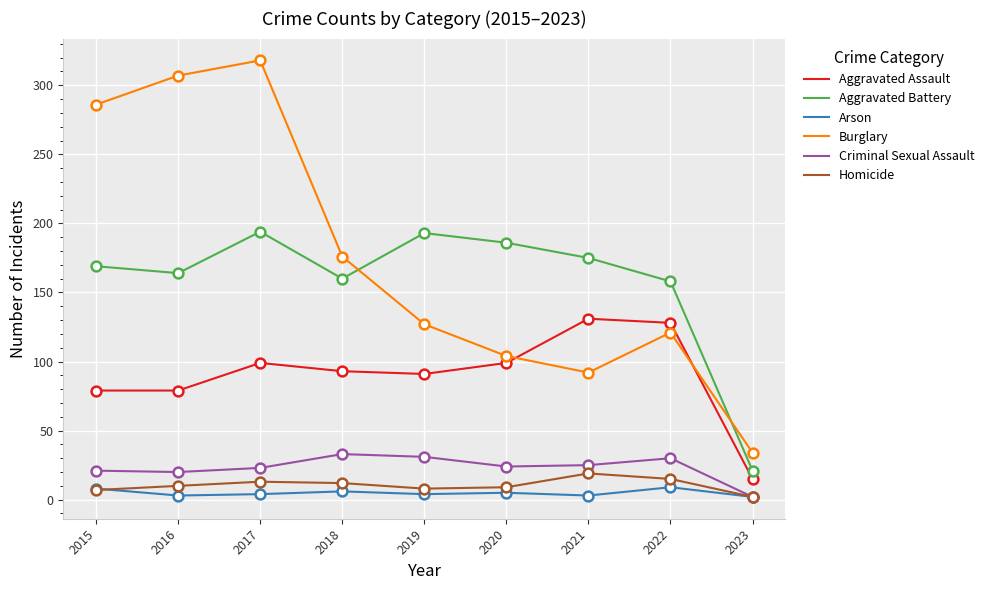

At how many categories does at least one series exceed 85?

8